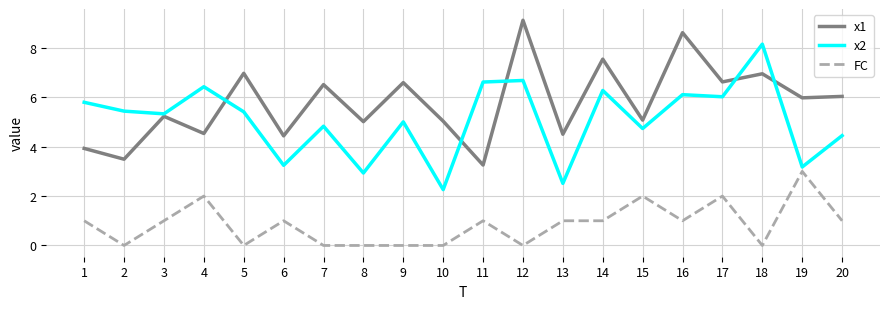

What is the total value across all series at 5?

12.4